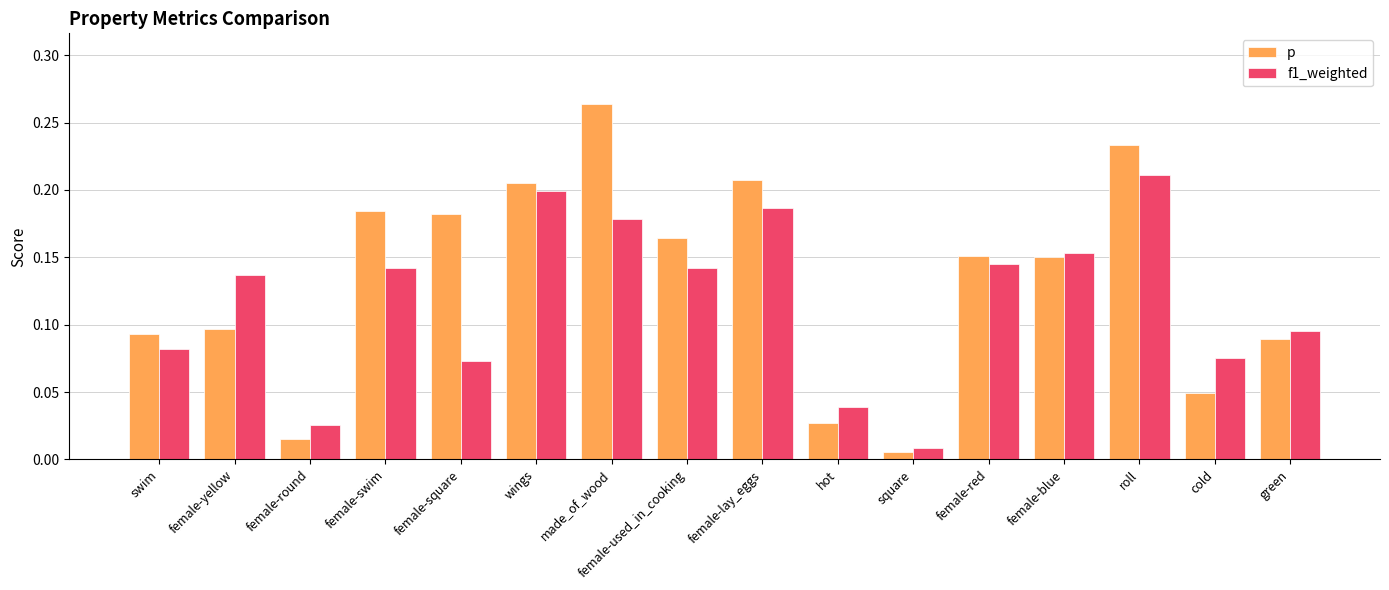

Which series has the largest range (max minus min)?

p